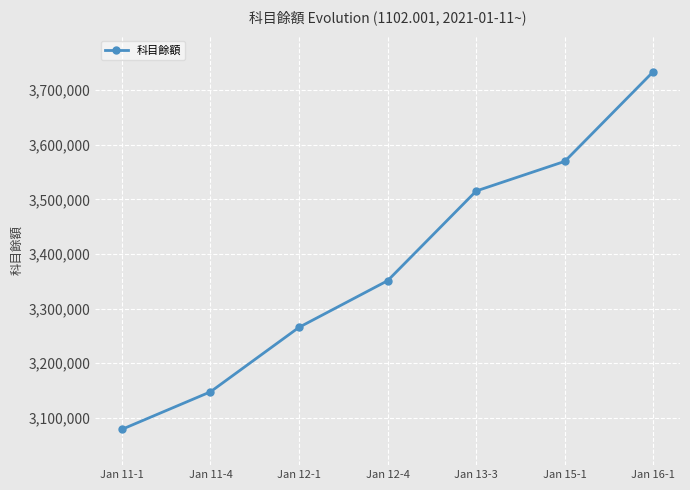

What is the difference between the second highest and second lowest values?

422129